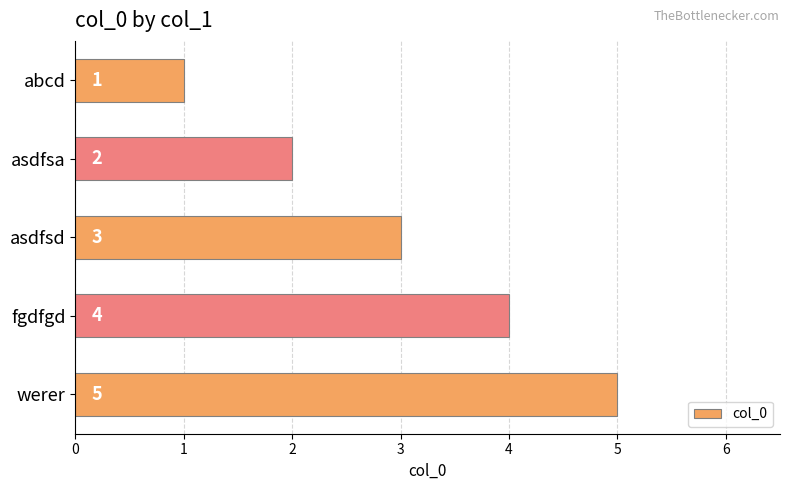

Rank the categories by value from lowest to highest.

abcd, asdfsa, asdfsd, fgdfgd, werer